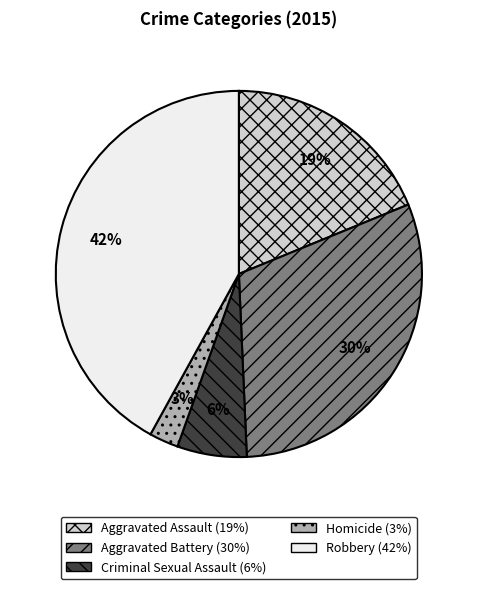

Does Aggravated Battery account for over 50% of the chart?

No